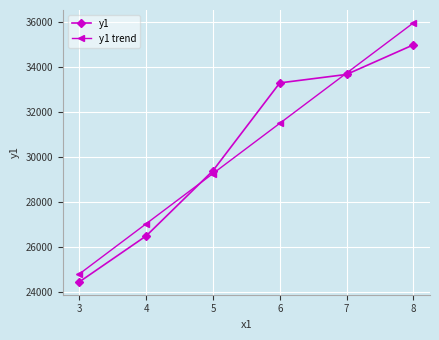

Is the value of y1 trend at 5 greater than the value of y1 at 6?

No